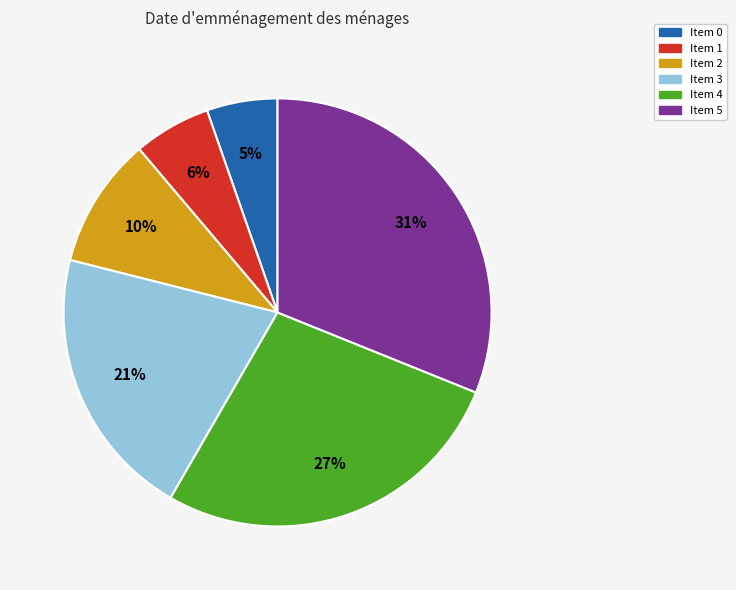

To the nearest percent, what is the combined percentage of Item 1 and Item 5?

37%